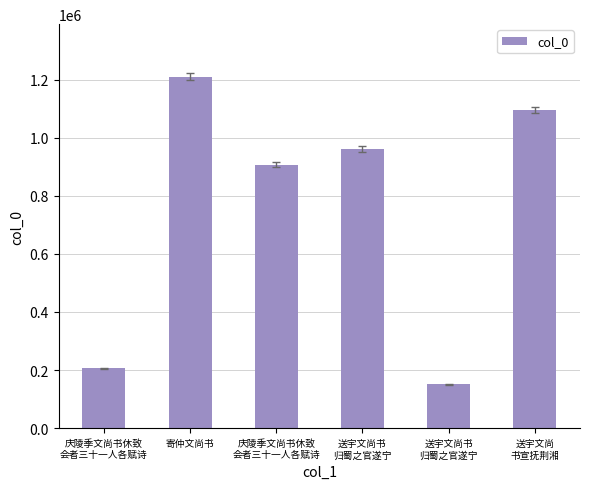

How many data points are less than 961965?

3